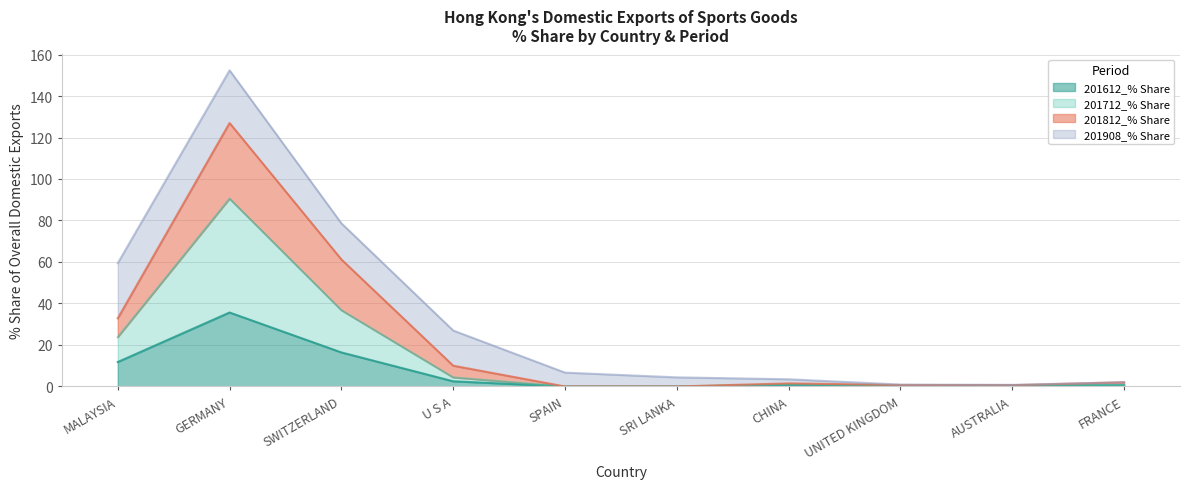

How many interior local peaks does the 201712_% Share series have?

2